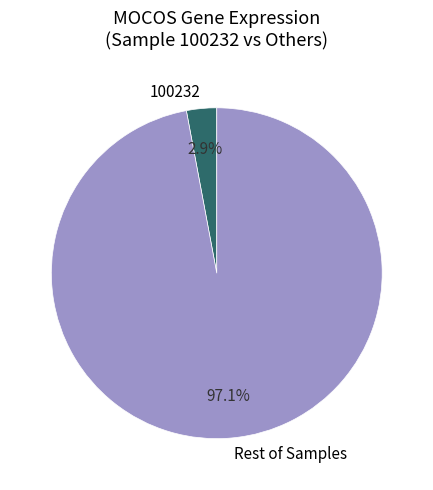

To the nearest percent, what portion does 100232 represent?

3%